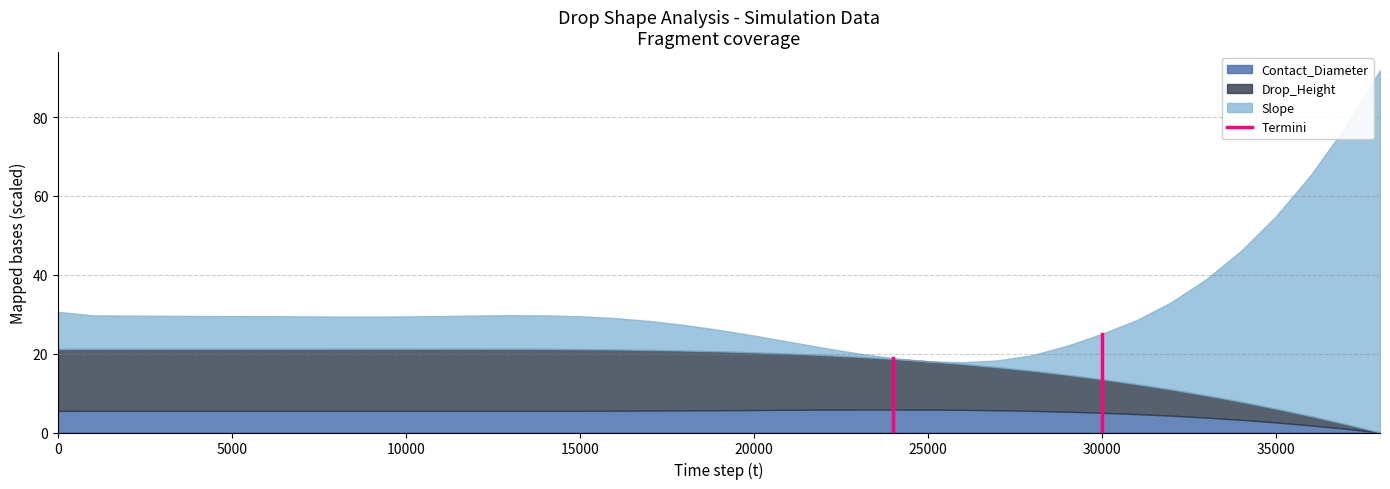

How many lines are shown in the chart?

3